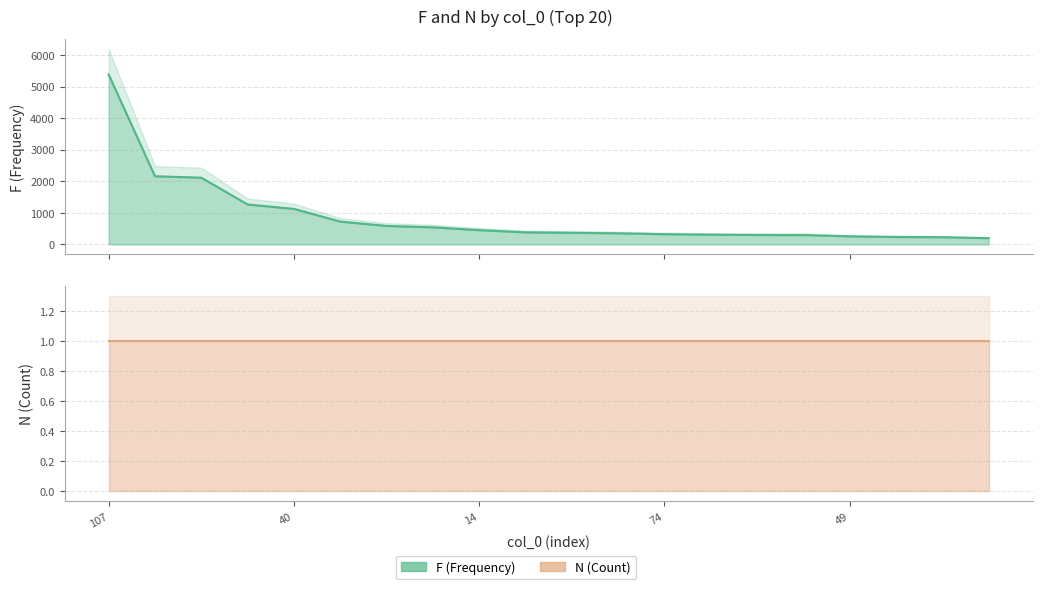

At which label does the data first exceed 381?

107